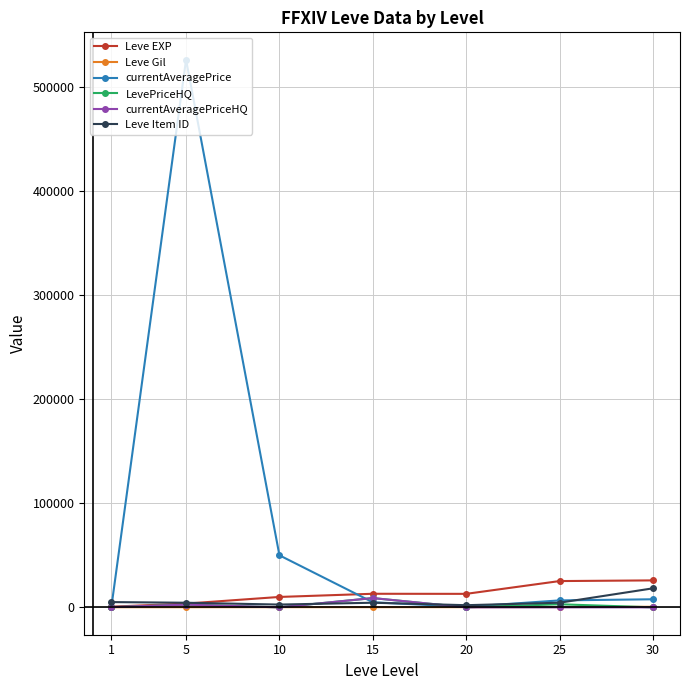

What are all the series names shown in the legend?

Leve EXP, Leve Gil, currentAveragePrice, LevePriceHQ, currentAveragePriceHQ, Leve Item ID